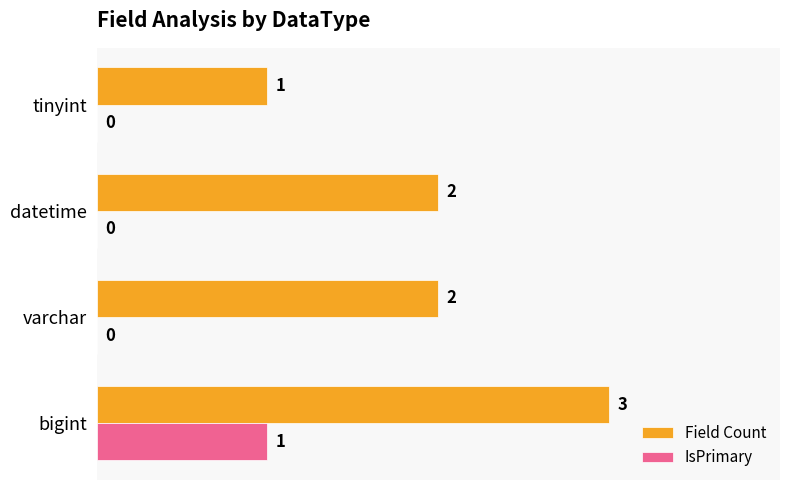

Which category has the highest value across all series?

bigint